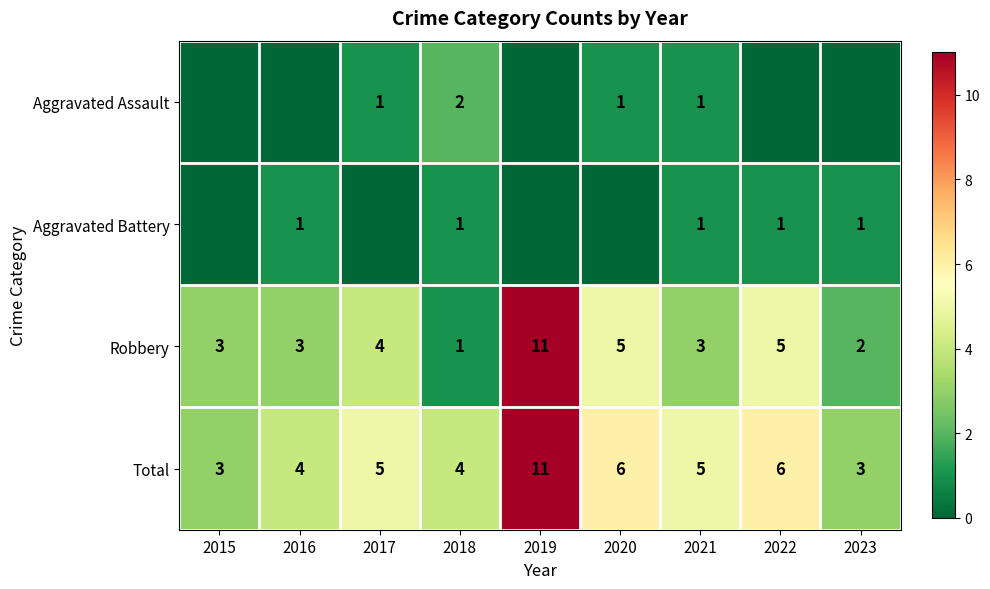

What is the sum of the Total values at 2017 and 2020?

11